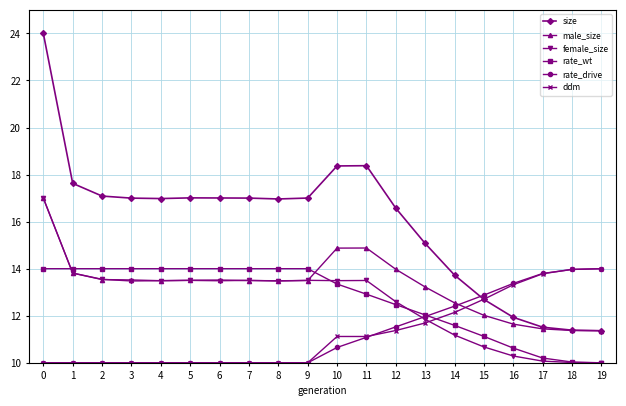

What is the sum of the male_size values at 8 and 12?

27.5